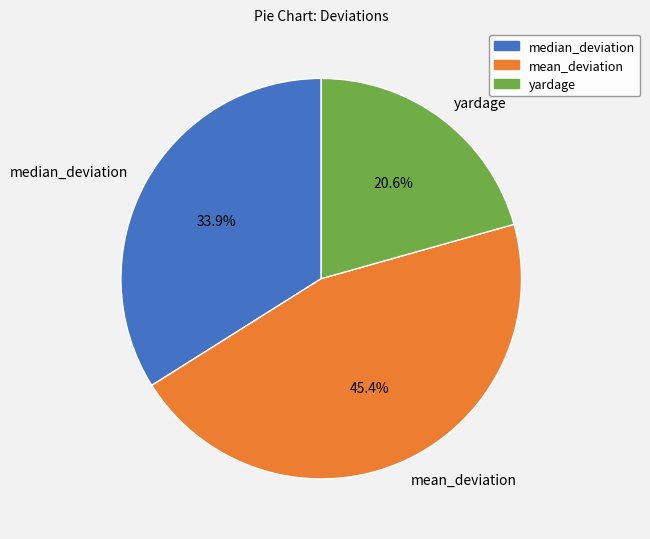

Rank the categories by value from lowest to highest.

yardage, median_deviation, mean_deviation